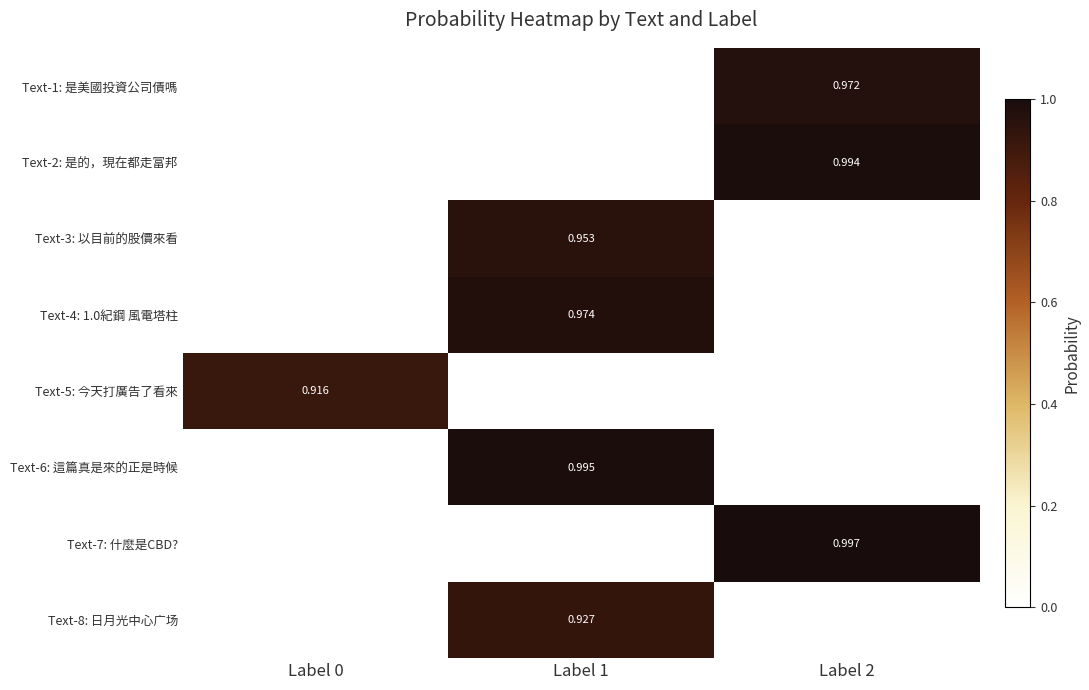

What is the difference between the maximum and second lowest values in the Text-7: 什麼是CBD? series?

1.0